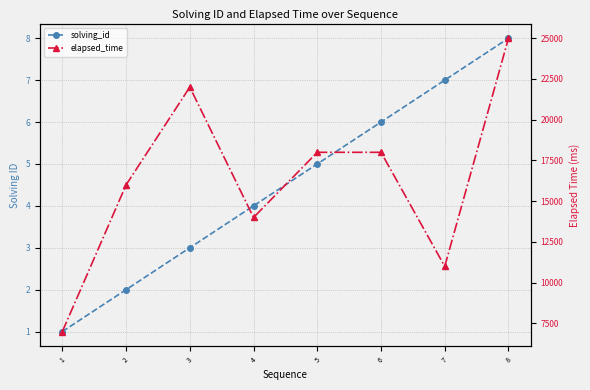

True or false: elapsed_time and solving_id intersect in this chart.

False